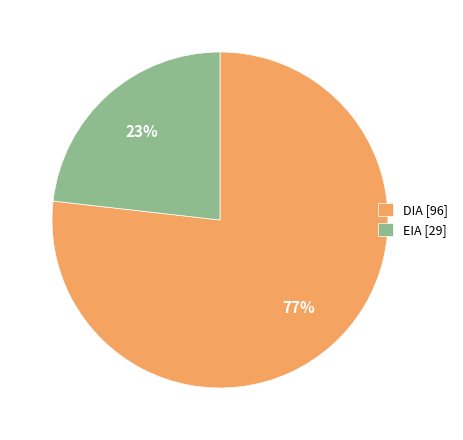

What percentage is the EIA slice, to the nearest percent?

23%